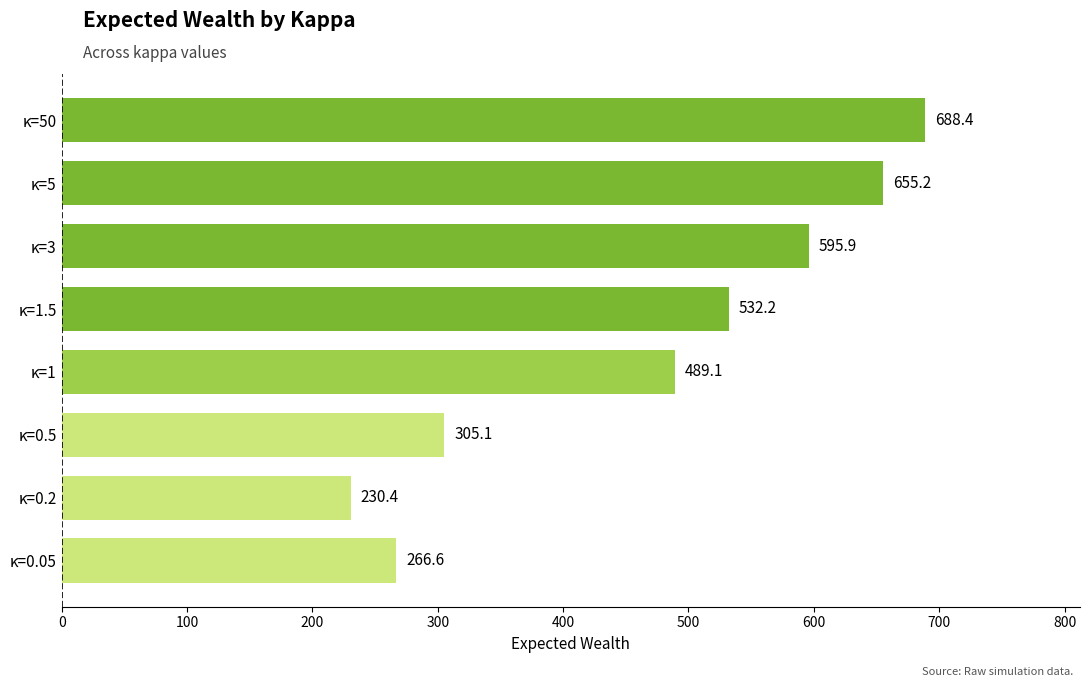

Where is the data nearest to the value 459?

κ=1